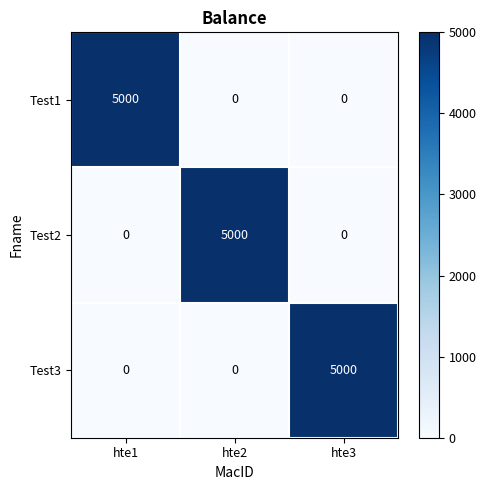

True or false: Test3 has a value of 0 at hte2.

True